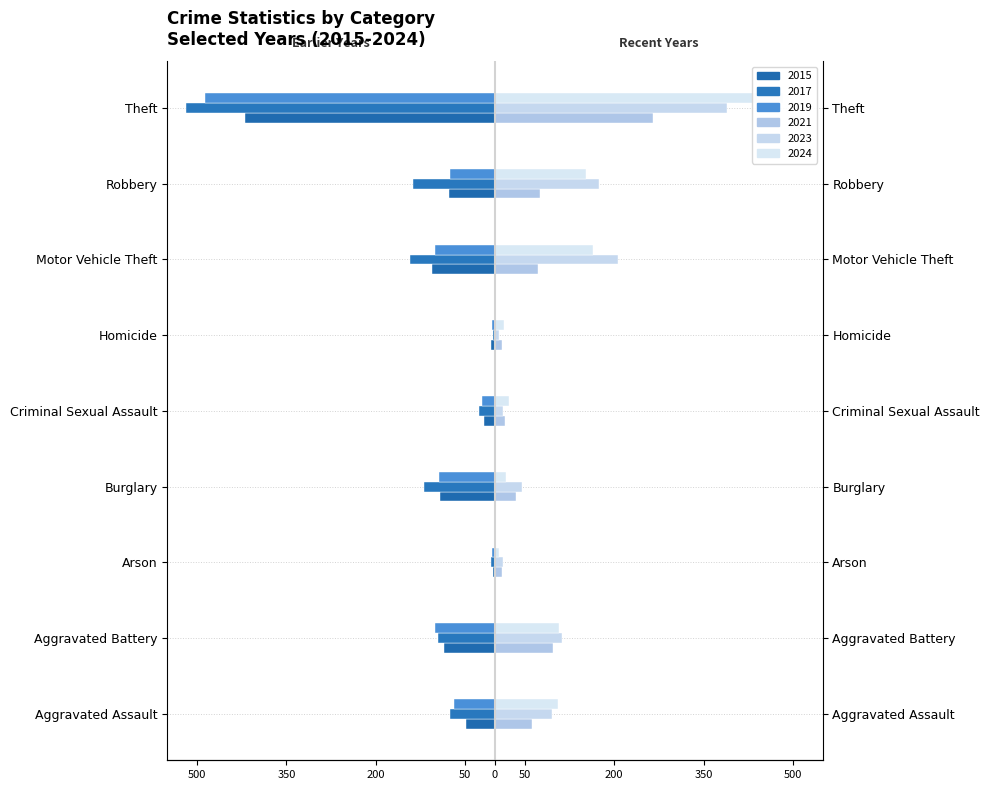

Where does the 2023 series first go above 96?

Aggravated Battery